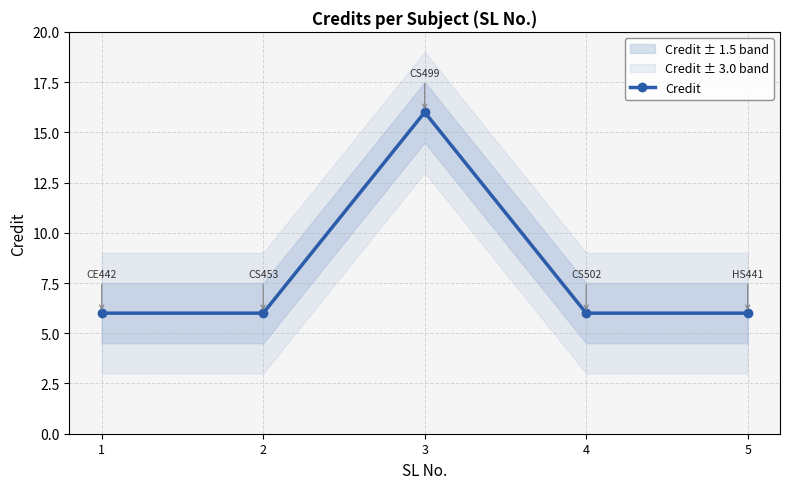

Is it true that the value at 5 is 6?

True